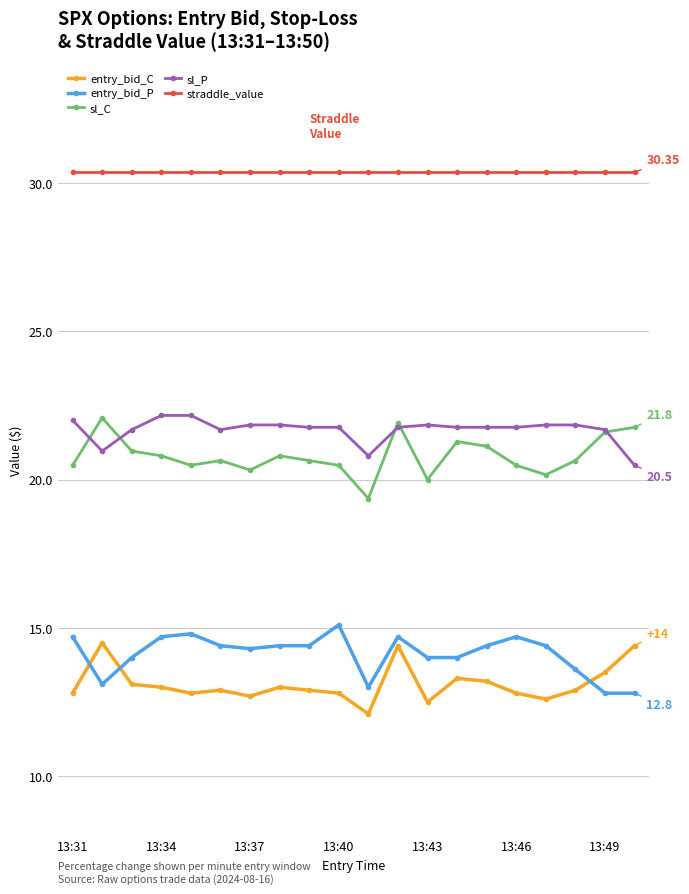

What is the difference between the maximum and minimum values in the sl_P series?

1.7